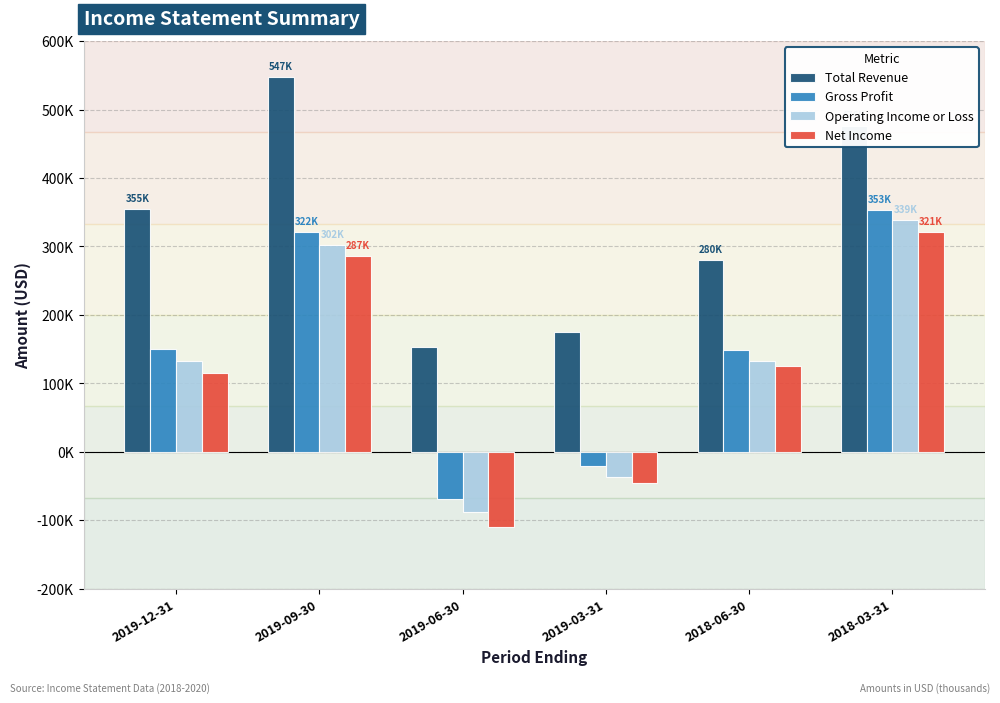

At which category is the sum across all series the highest?

2018-03-31